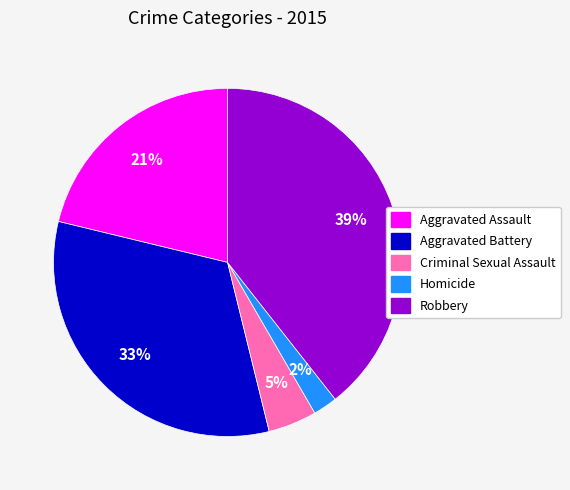

Which has a higher value, Aggravated Battery or Robbery?

Robbery